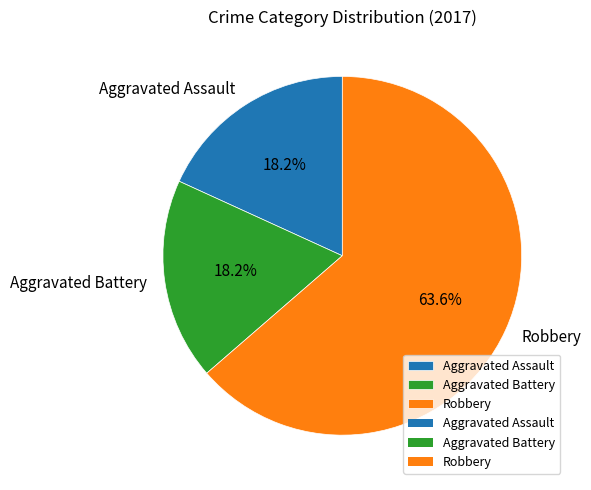

What is the ratio of the value at Robbery to the value at Aggravated Assault?

3.5